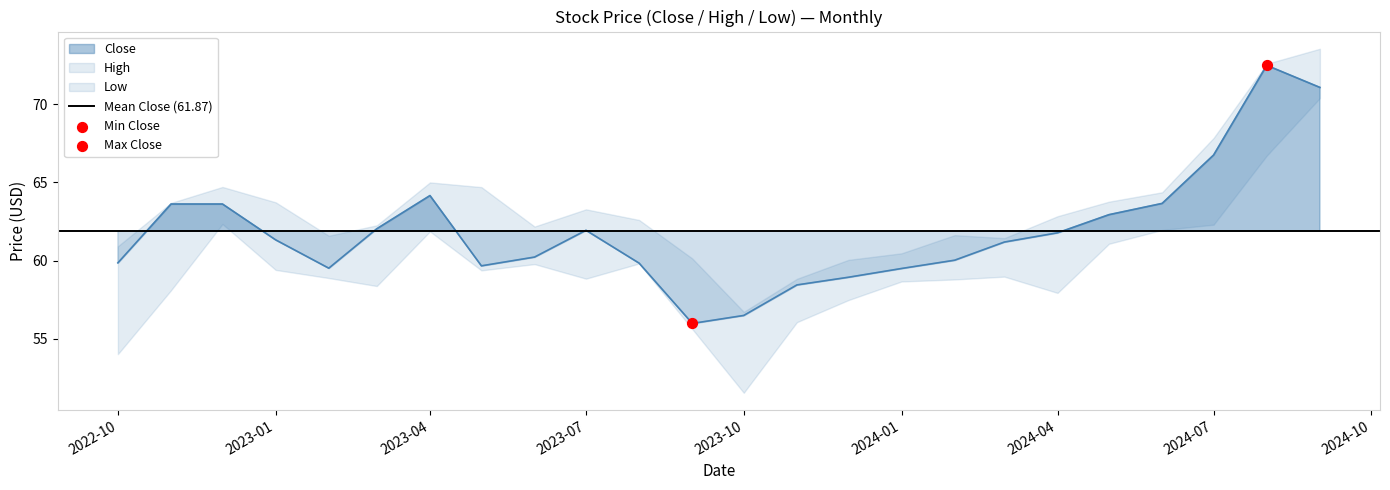

Which series has the largest total across all categories?

High